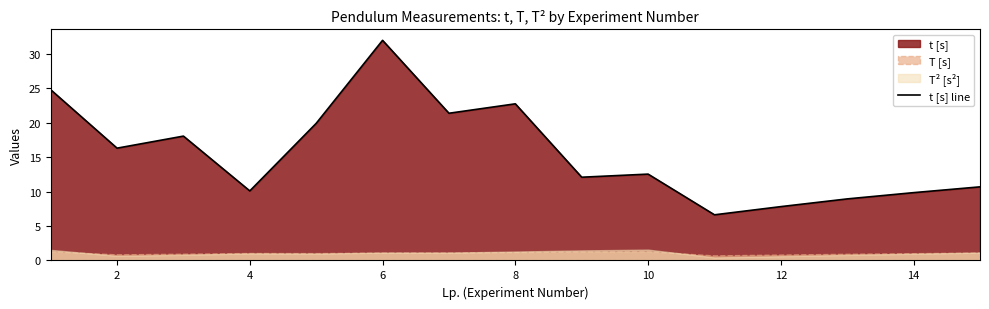

How many lines are shown in the chart?

1